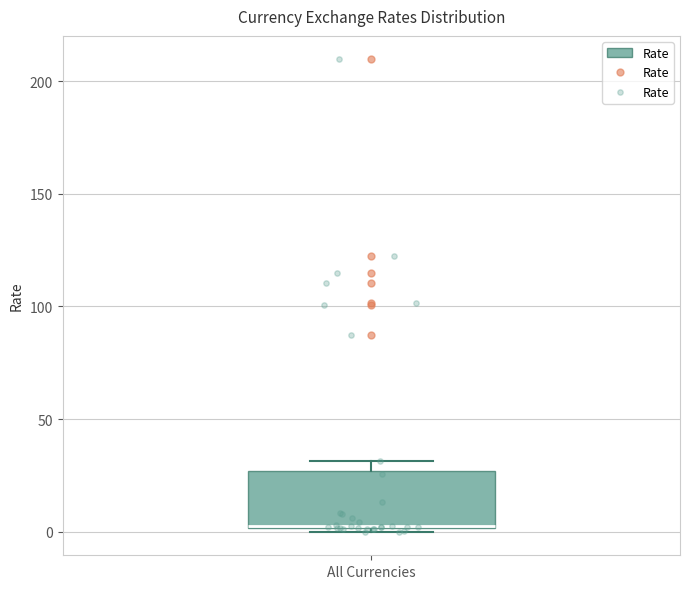

Read this box plot against the y-axis: the position of the median line, the range covered by the box, and the ends of both whiskers. The values are not printed on the chart, so give them approximately, as read against the axis.

median 0 (drawn on the box's lower edge), box 0 to 25, whiskers 0 (just below the box's lower edge) to 30